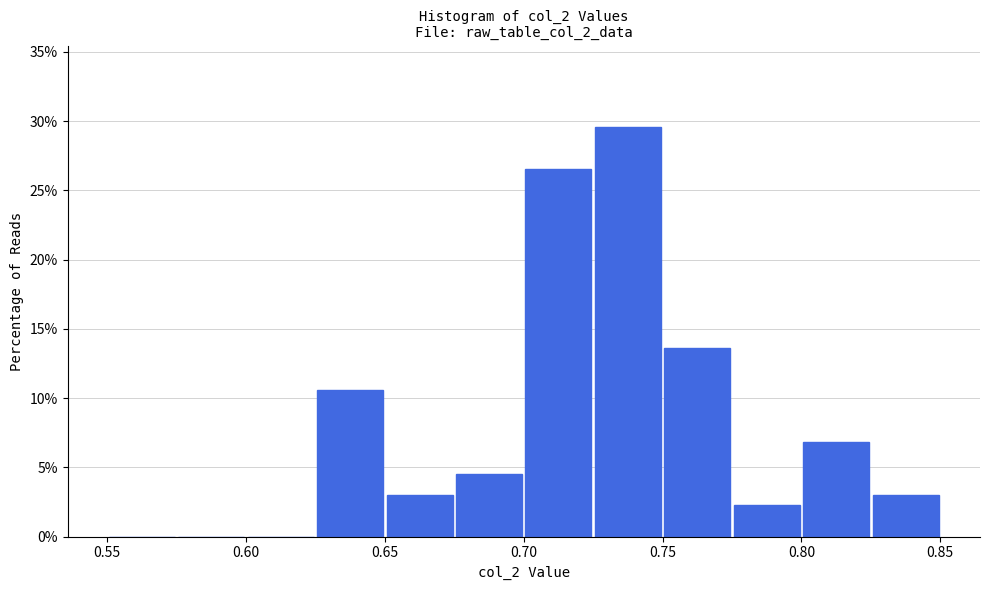

Reading left to right, list every bar in this chart as the range it spans on the x-axis followed by its height. The values are not printed on the chart, so give them approximately, as read against the axis.

0.550 to 0.575: 0
0.575 to 0.600: 0
0.600 to 0.625: 0
0.625 to 0.650: 10.5
0.650 to 0.675: 3.0
0.675 to 0.700: 4.5
0.700 to 0.725: 26.5
0.725 to 0.750: 29.5
0.750 to 0.775: 13.5
0.775 to 0.800: 2.5
0.800 to 0.825: 7.0
0.825 to 0.850: 3.0